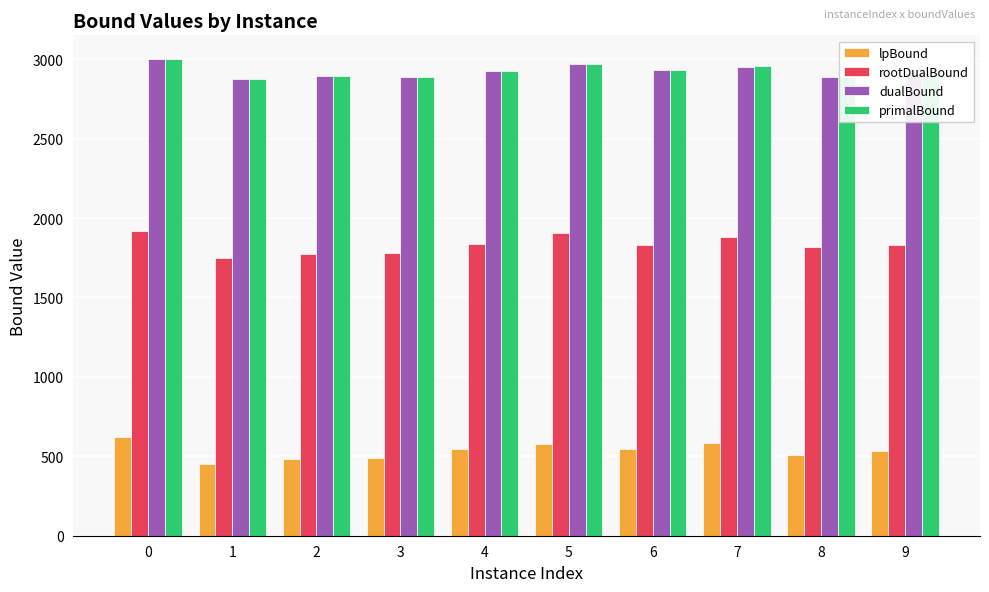

What are all the series names shown in the legend?

lpBound, rootDualBound, dualBound, primalBound